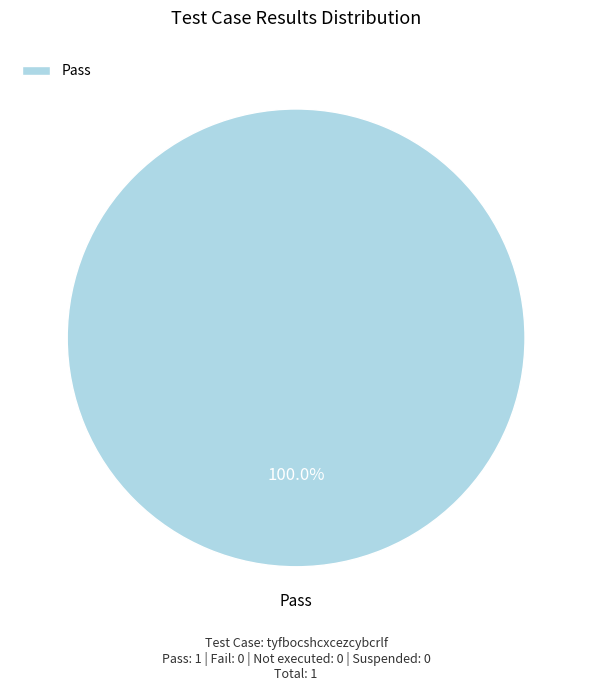

Rank the categories by value from lowest to highest.

Pass